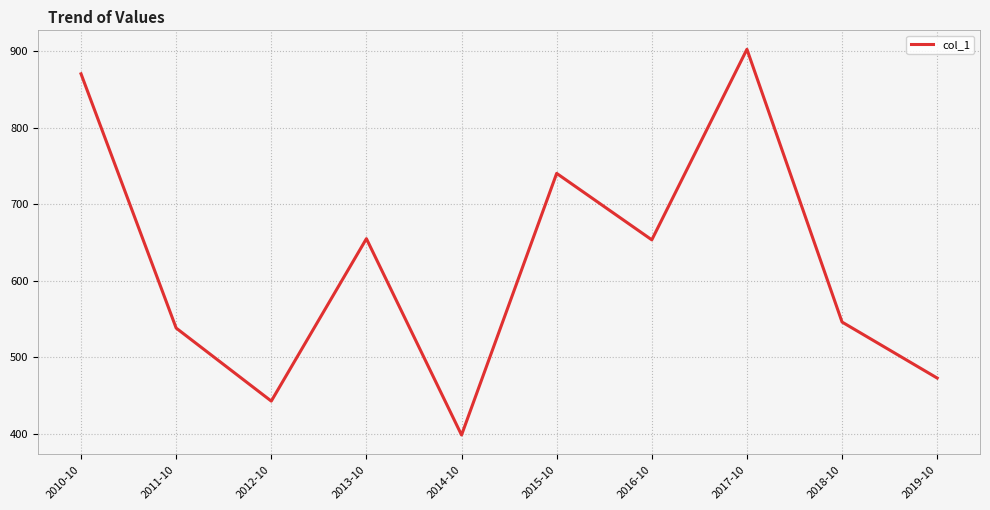

What is the approximate value at 2014-10?

398.2